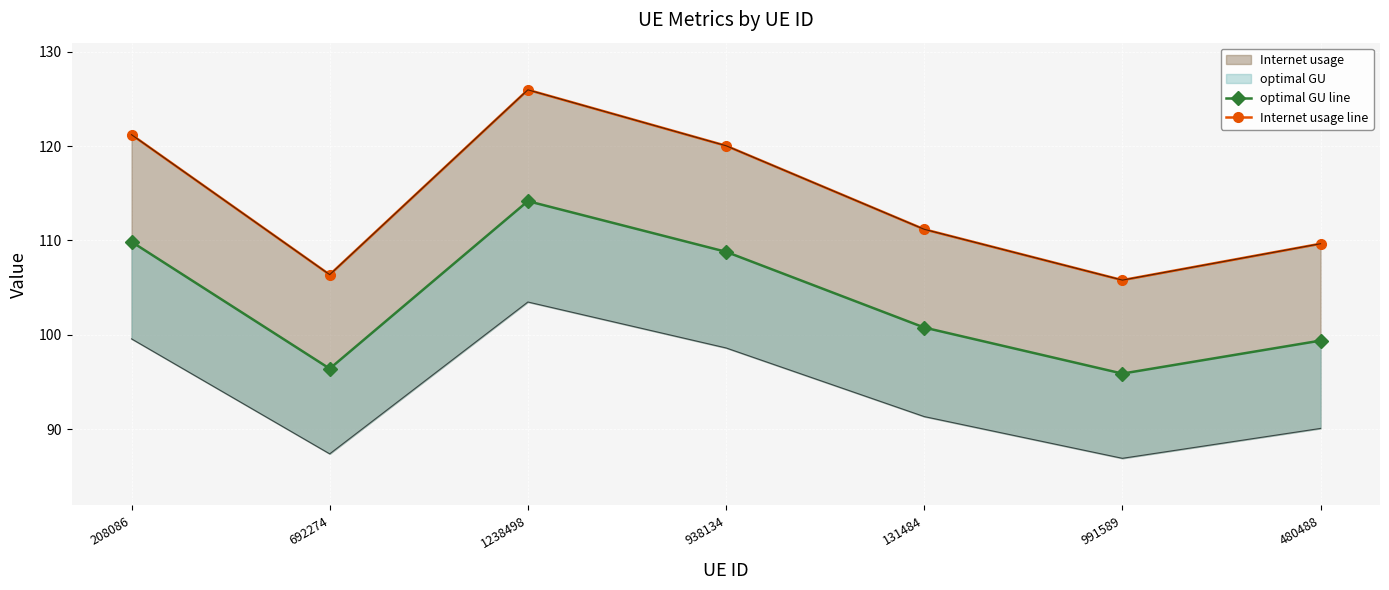

What is the average value of the optimal GU line series?

103.6